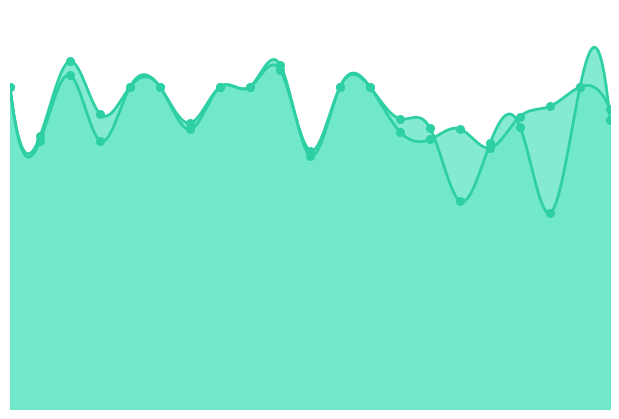

What are all the series names shown in the legend?

instspeed, avgspeed